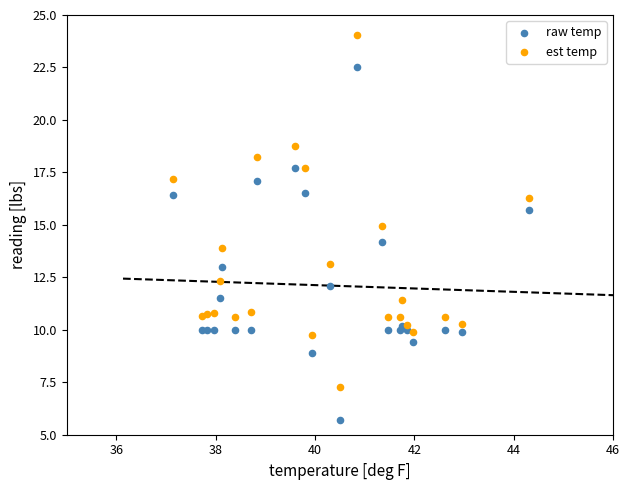

Which series contains the lowest Y value?

raw temp